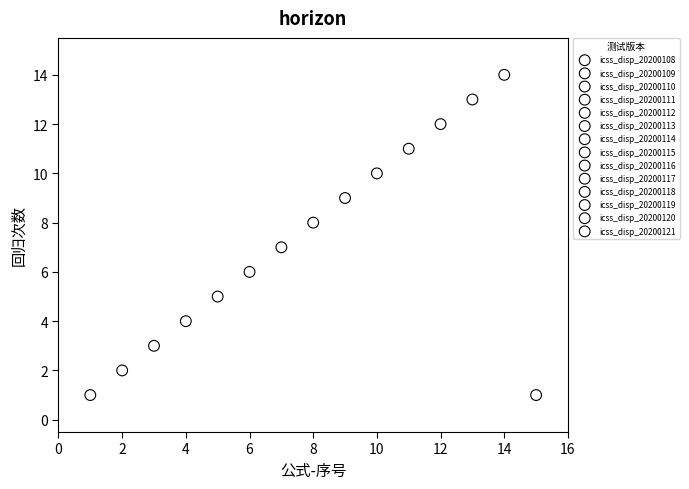

Which series reaches the minimum Y coordinate?

icss_disp_20200108